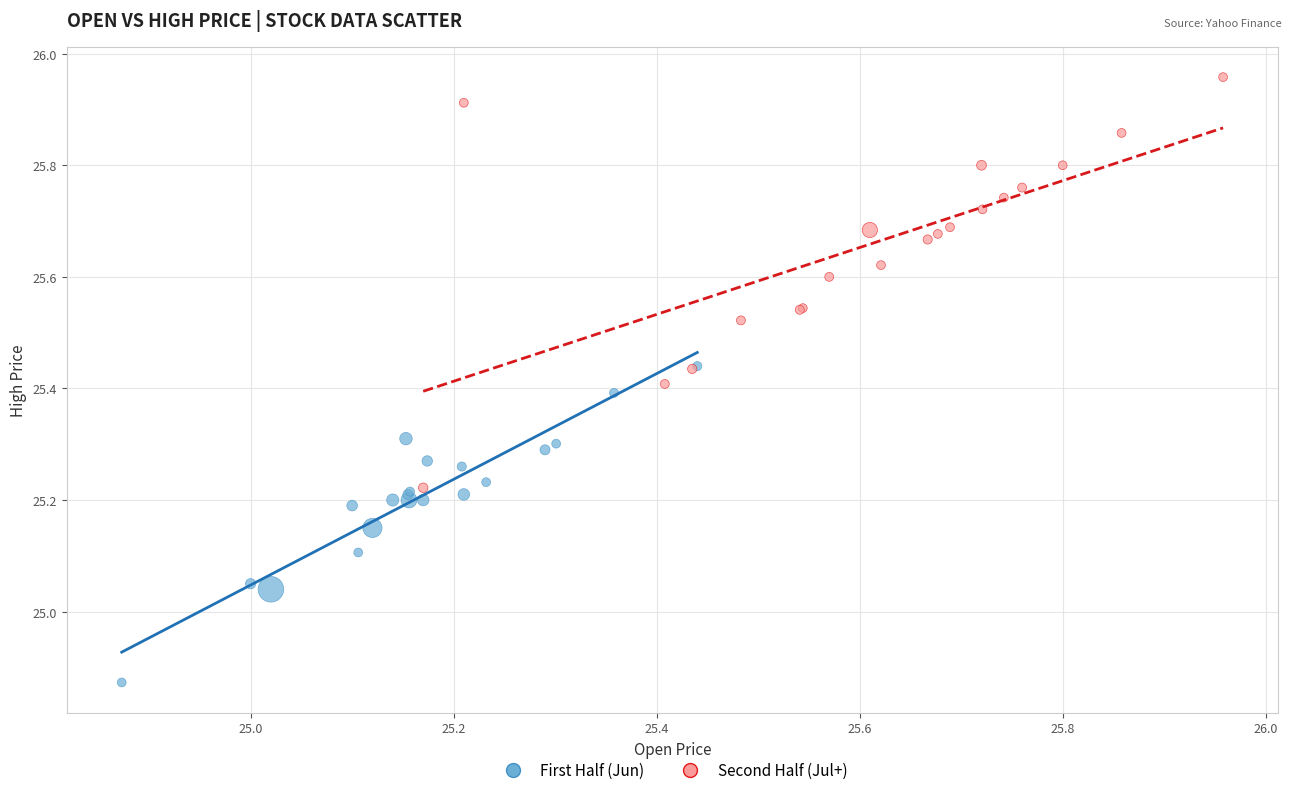

Which series contains the highest Y value?

Second Half (Jul+)